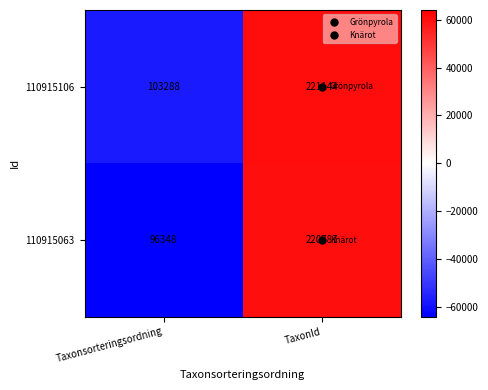

The 110915063 series shows 220787 at TaxonId. True or false?

True